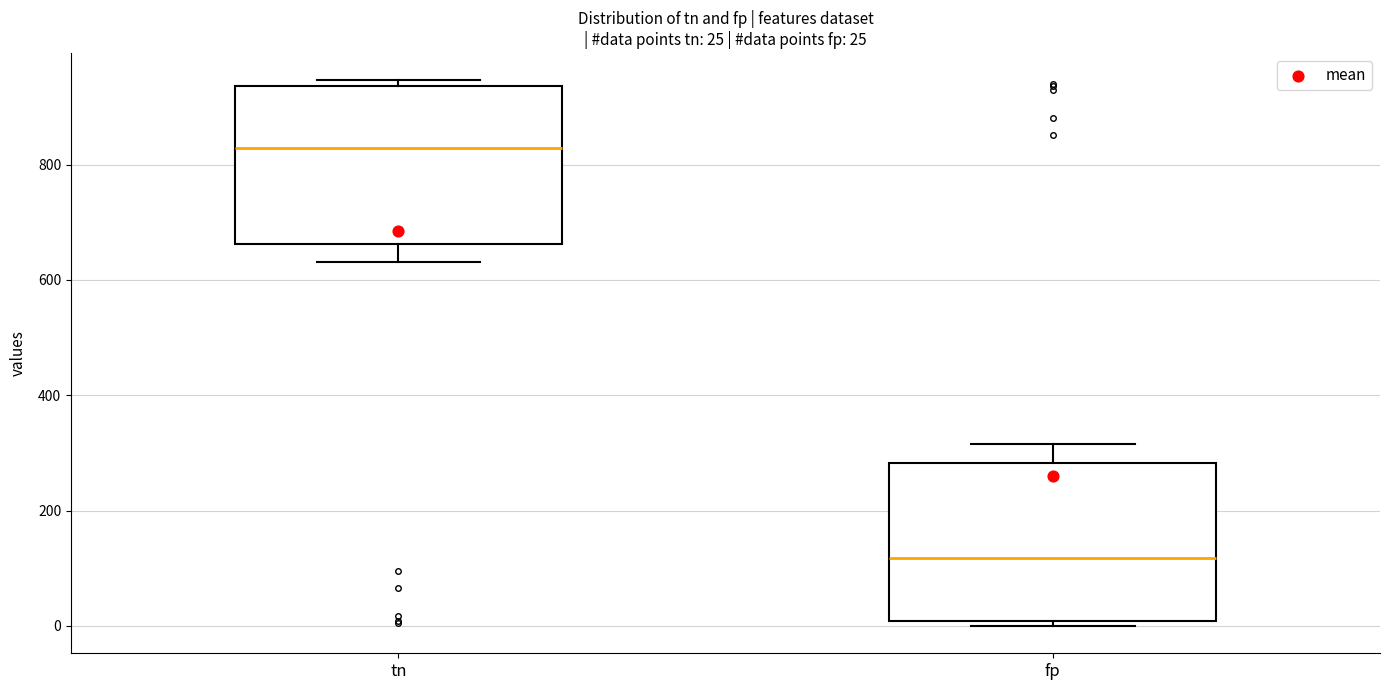

Which box's median line is the lowest?

fp